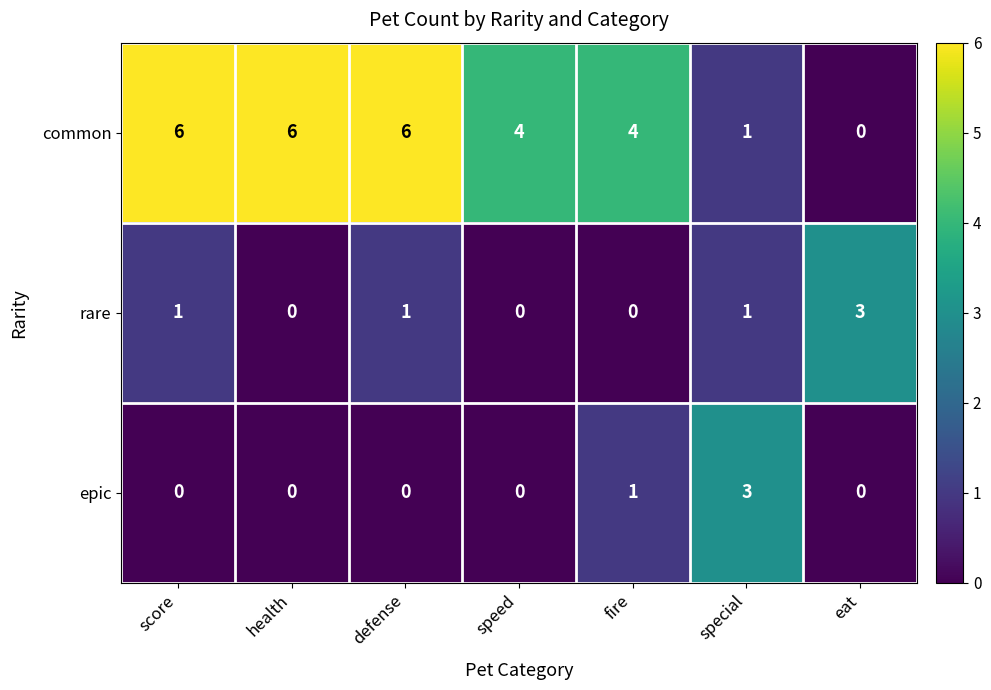

Which series has the largest total across all categories?

common